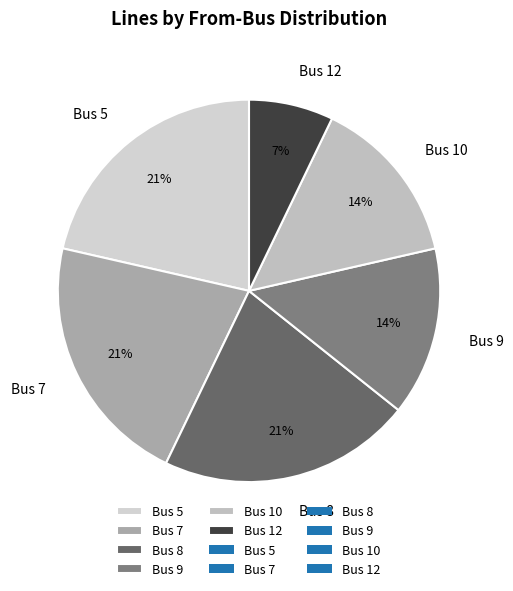

Count the number of slices in the pie.

6